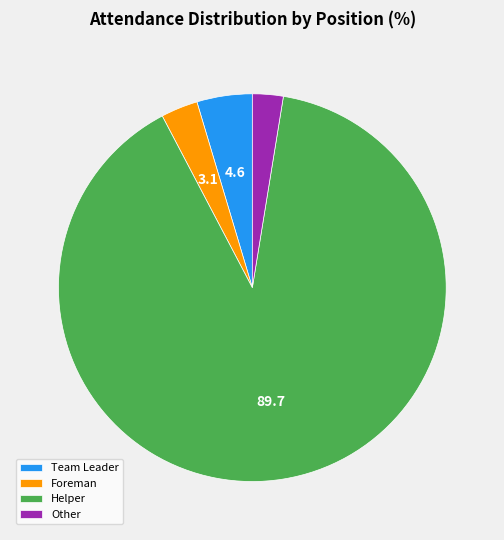

How many slices are in this pie chart?

4